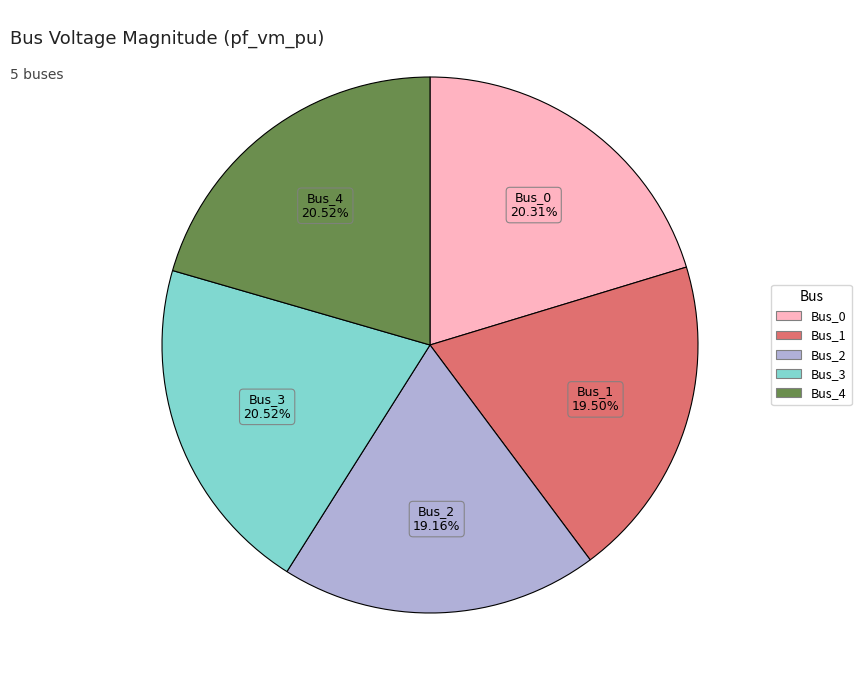

Is Bus_2 the majority of the pie?

No